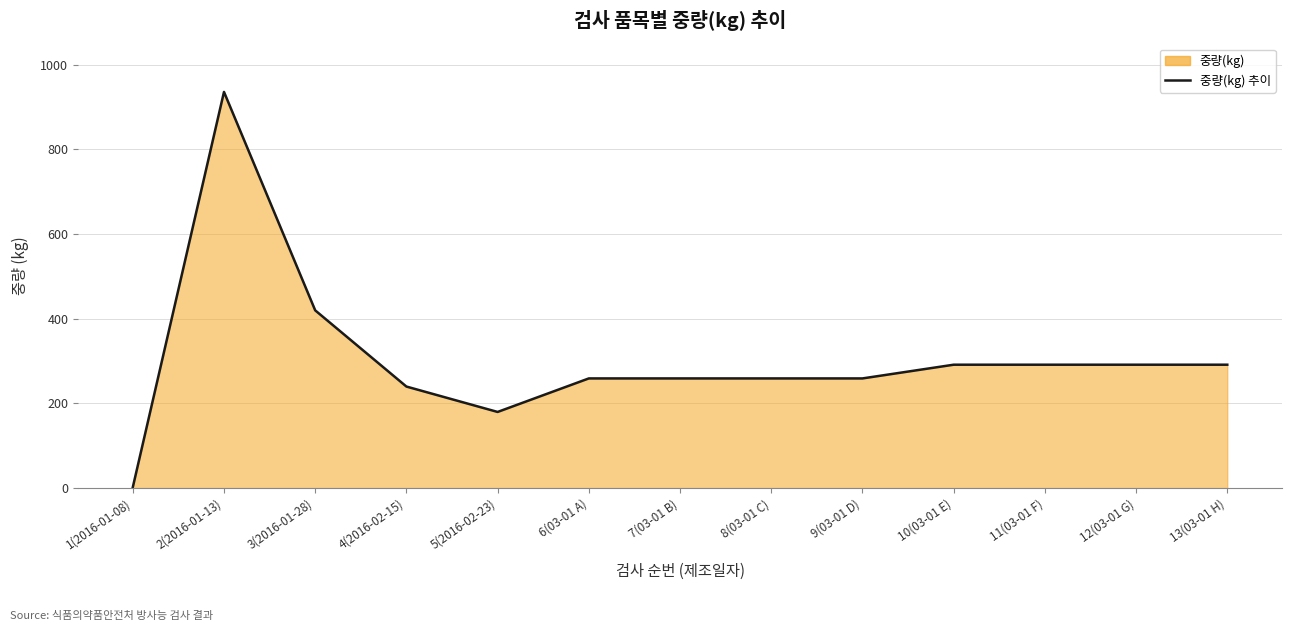

How many categories are shown in the chart?

13